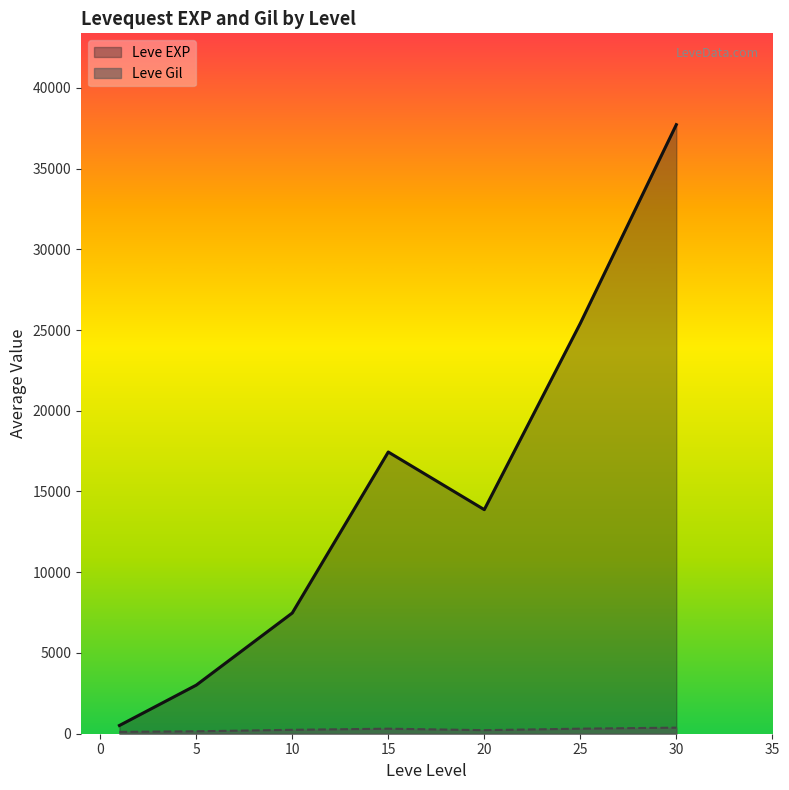

Between 1 and 10, which is larger?

10